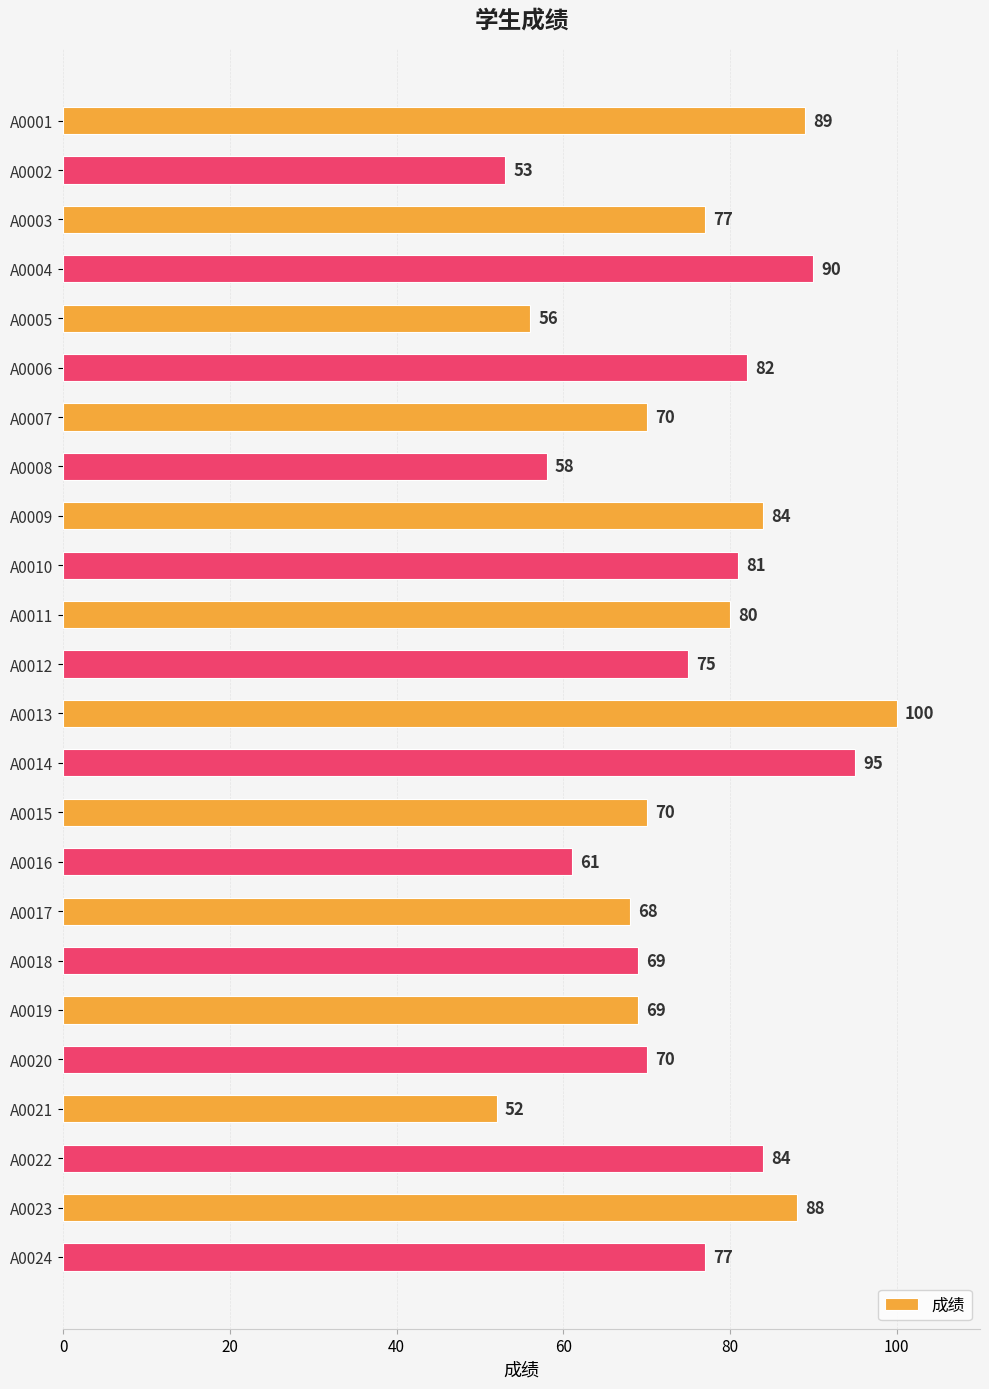

Reading top to bottom, list all the values displayed in this chart.

A0001=89	A0002=53	A0003=77	A0004=90	A0005=56	A0006=82	A0007=70	A0008=58	A0009=84	A0010=81	A0011=80	A0012=75	A0013=100	A0014=95	A0015=70	A0016=61	A0017=68	A0018=69	A0019=69	A0020=70	A0021=52	A0022=84	A0023=88	A0024=77